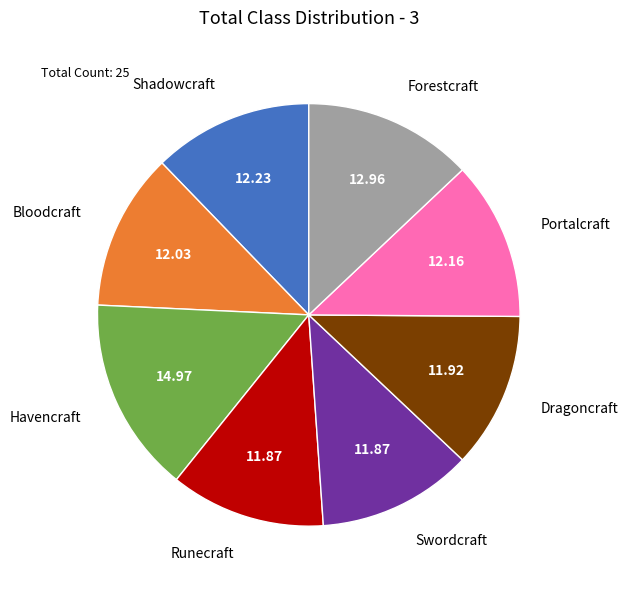

Combined, do Dragoncraft and Portalcraft account for over 50%?

No